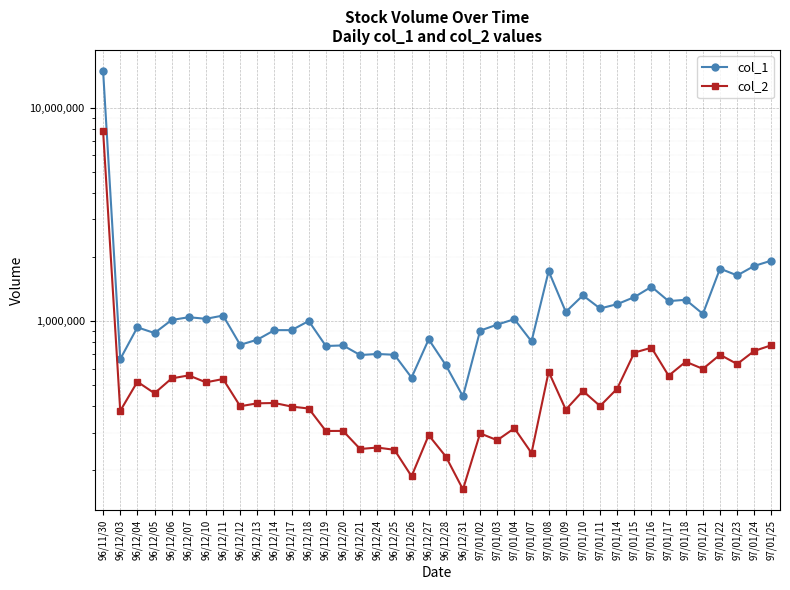

What is the sum of all col_1 values?

55666000